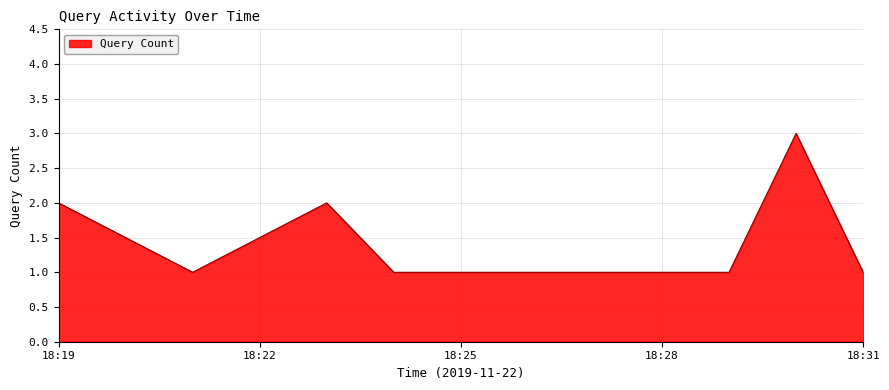

What is the maximum value shown in the chart?

3